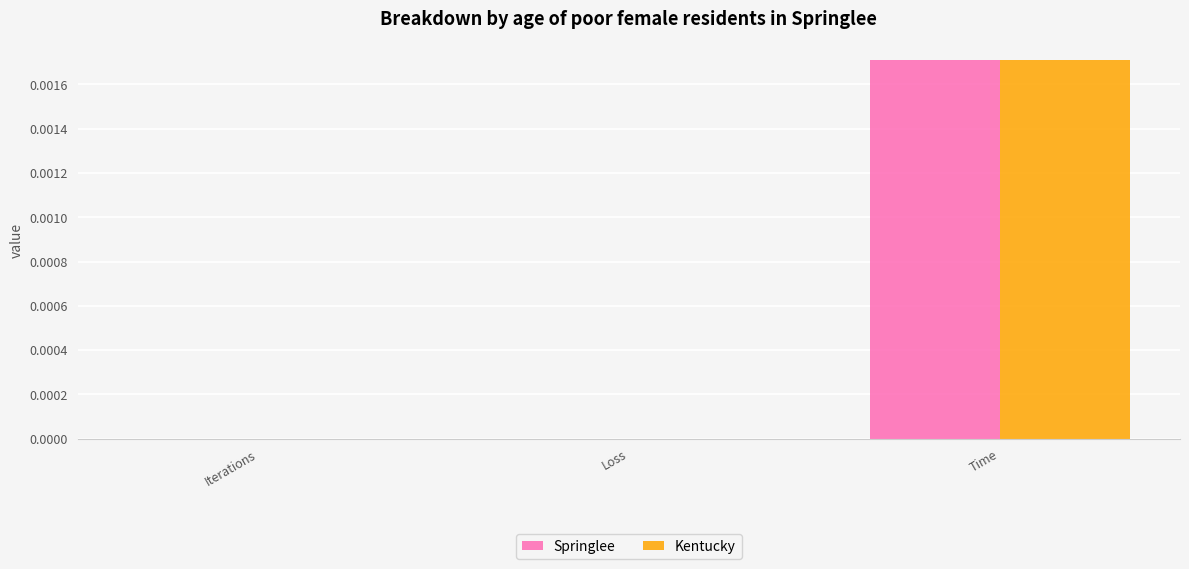

How many groups of bars are there?

3